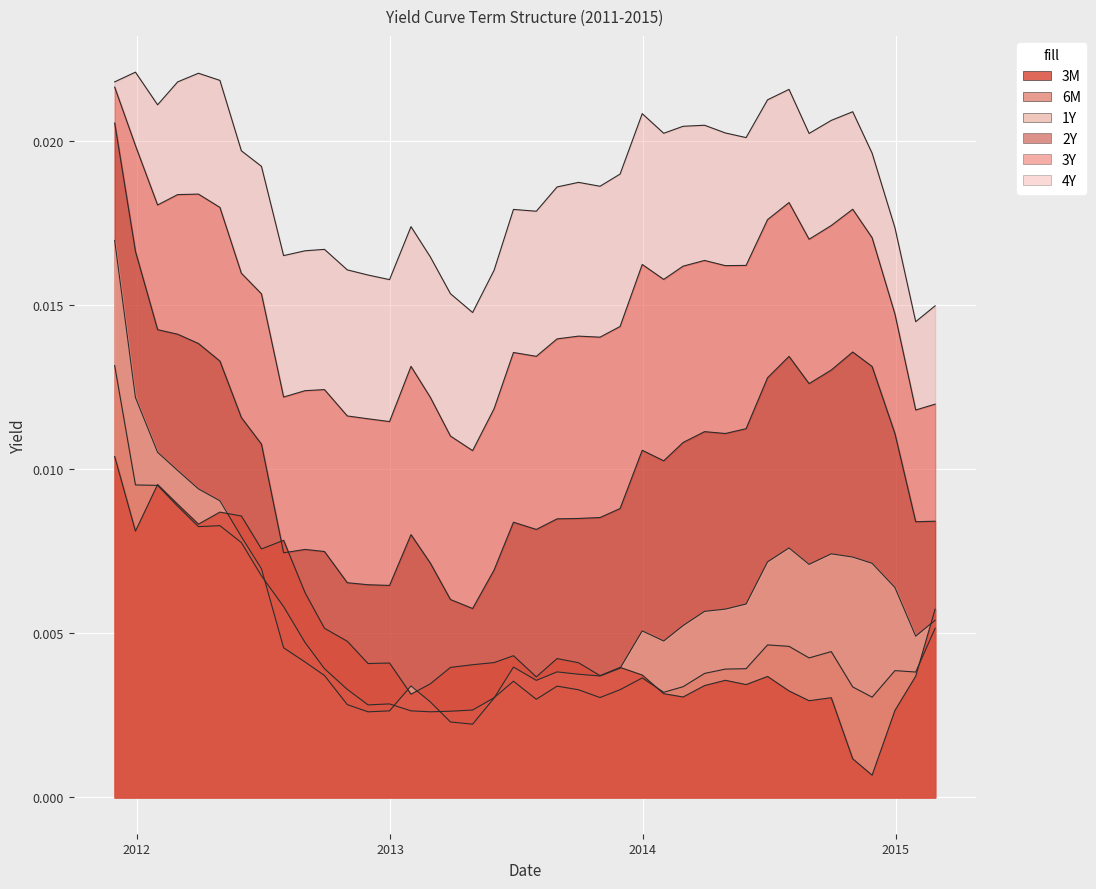

At which category does 2Y reach its first local valley?

2012-07-31